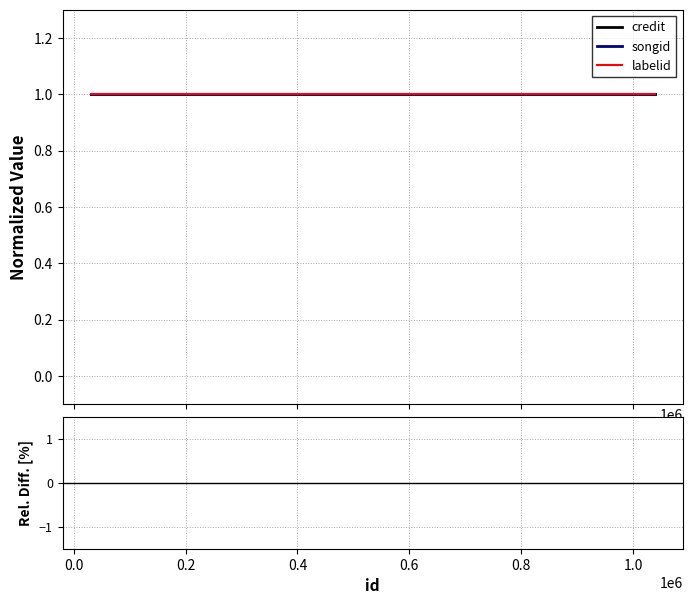

Does the chart display data point markers on the line(s)?

No